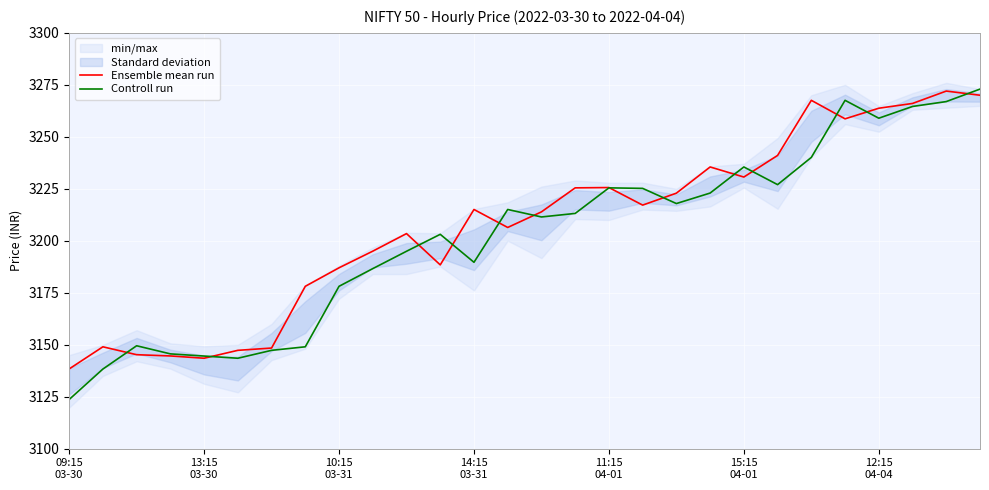

At which category is the sum across all series the highest?

27